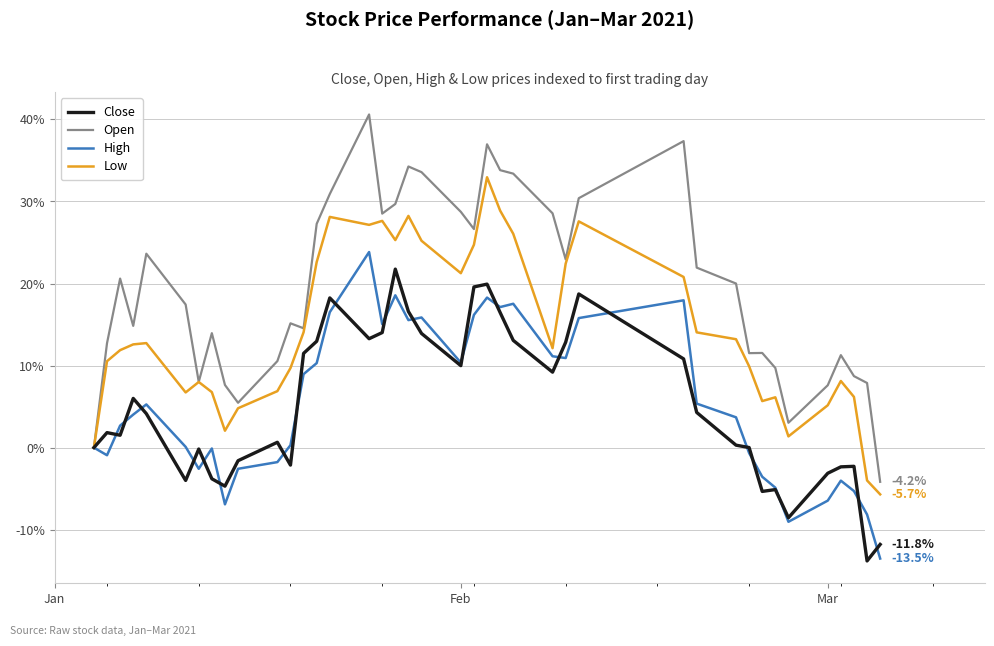

Which series has the largest total across all categories?

Open